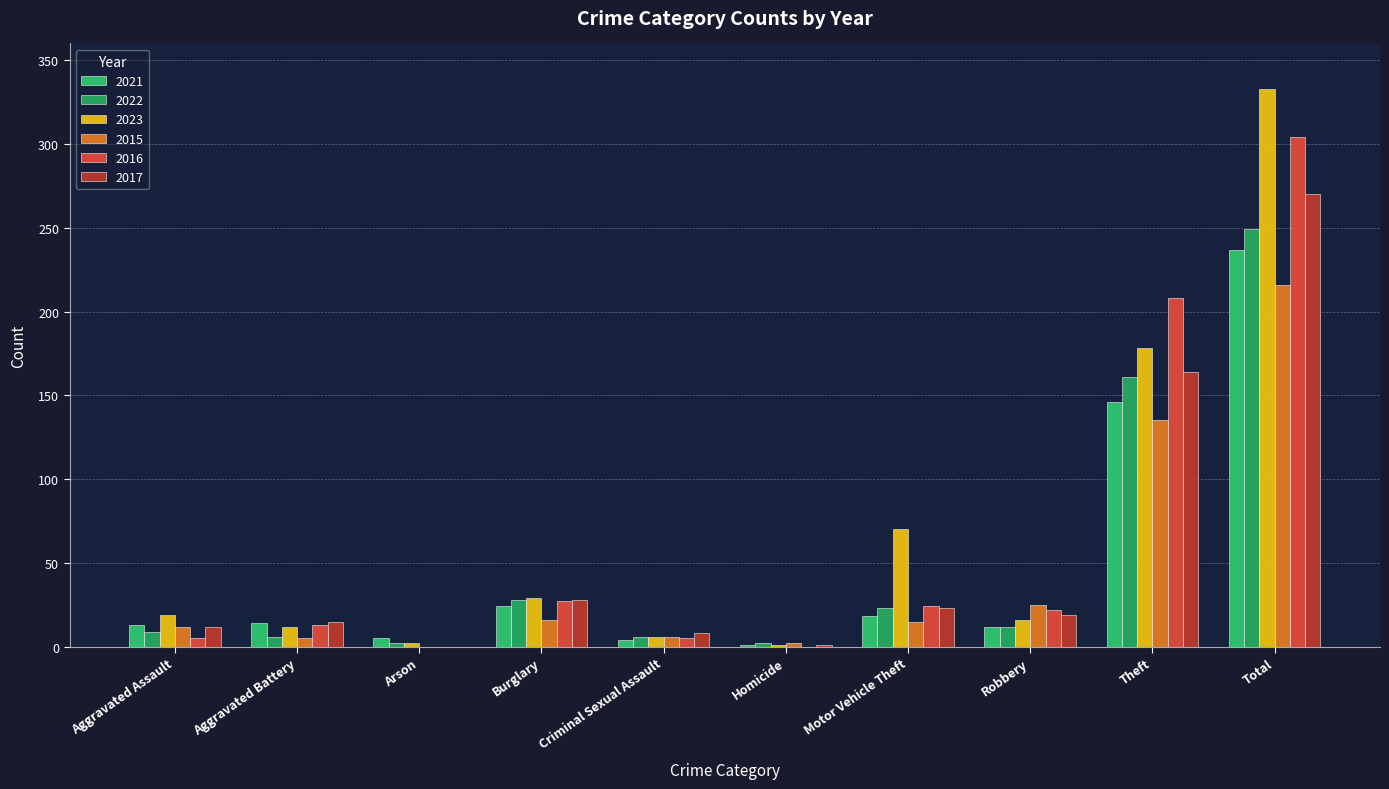

Reading left to right, what are all the values shown in this chart?

2021: Aggravated Assault=13	Aggravated Battery=14	Arson=5	Burglary=24	Criminal Sexual Assault=4	Homicide=1	Motor Vehicle Theft=18	Robbery=12	Theft=146	Total=237
2022: Aggravated Assault=9	Aggravated Battery=6	Arson=2	Burglary=28	Criminal Sexual Assault=6	Homicide=2	Motor Vehicle Theft=23	Robbery=12	Theft=161	Total=249
2023: Aggravated Assault=19	Aggravated Battery=12	Arson=2	Burglary=29	Criminal Sexual Assault=6	Homicide=1	Motor Vehicle Theft=70	Robbery=16	Theft=178	Total=333
2015: Aggravated Assault=12	Aggravated Battery=5	Arson=0	Burglary=16	Criminal Sexual Assault=6	Homicide=2	Motor Vehicle Theft=15	Robbery=25	Theft=135	Total=216
2016: Aggravated Assault=5	Aggravated Battery=13	Arson=0	Burglary=27	Criminal Sexual Assault=5	Homicide=0	Motor Vehicle Theft=24	Robbery=22	Theft=208	Total=304
2017: Aggravated Assault=12	Aggravated Battery=15	Arson=0	Burglary=28	Criminal Sexual Assault=8	Homicide=1	Motor Vehicle Theft=23	Robbery=19	Theft=164	Total=270